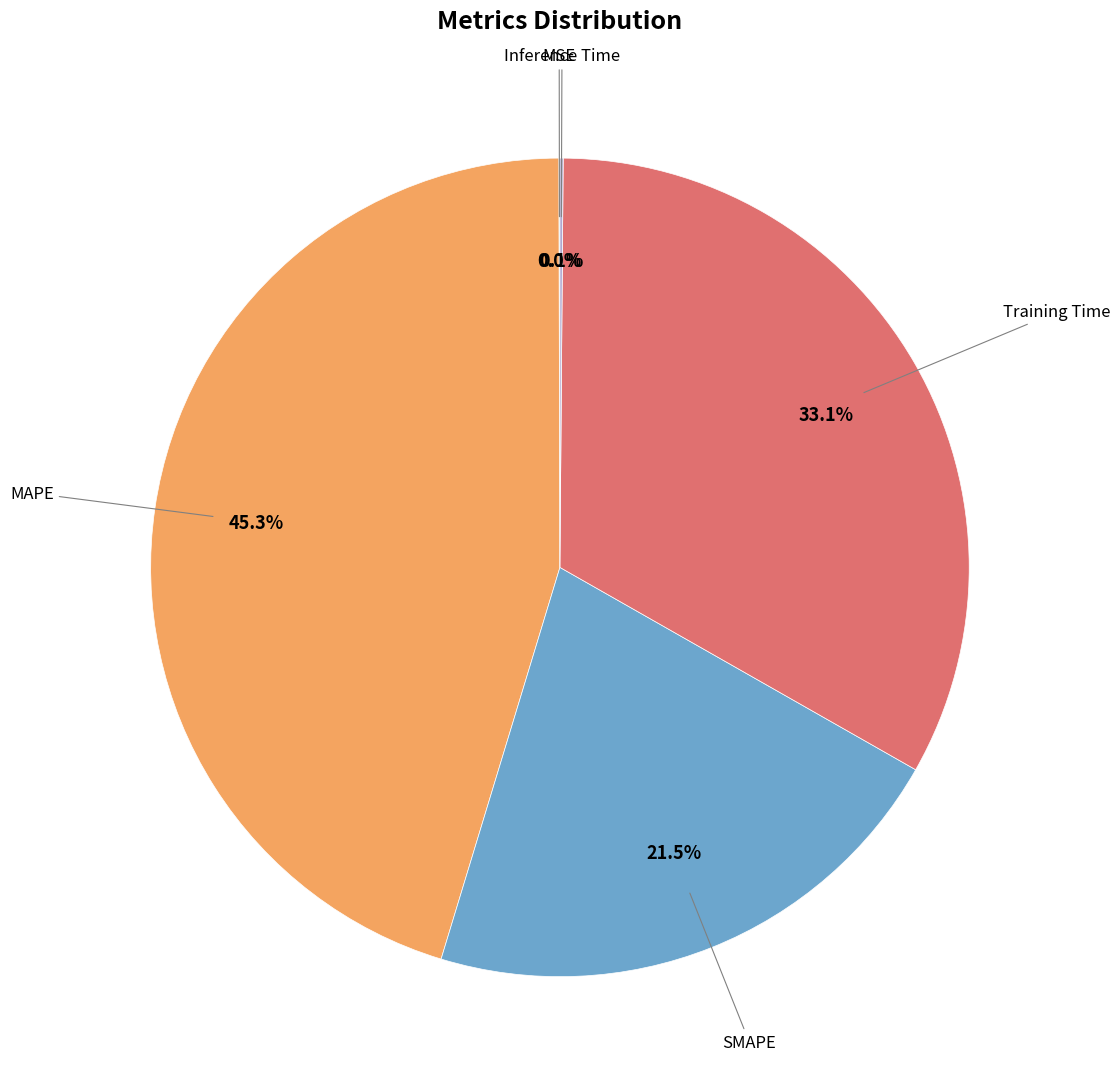

Does any single category account for the majority?

No